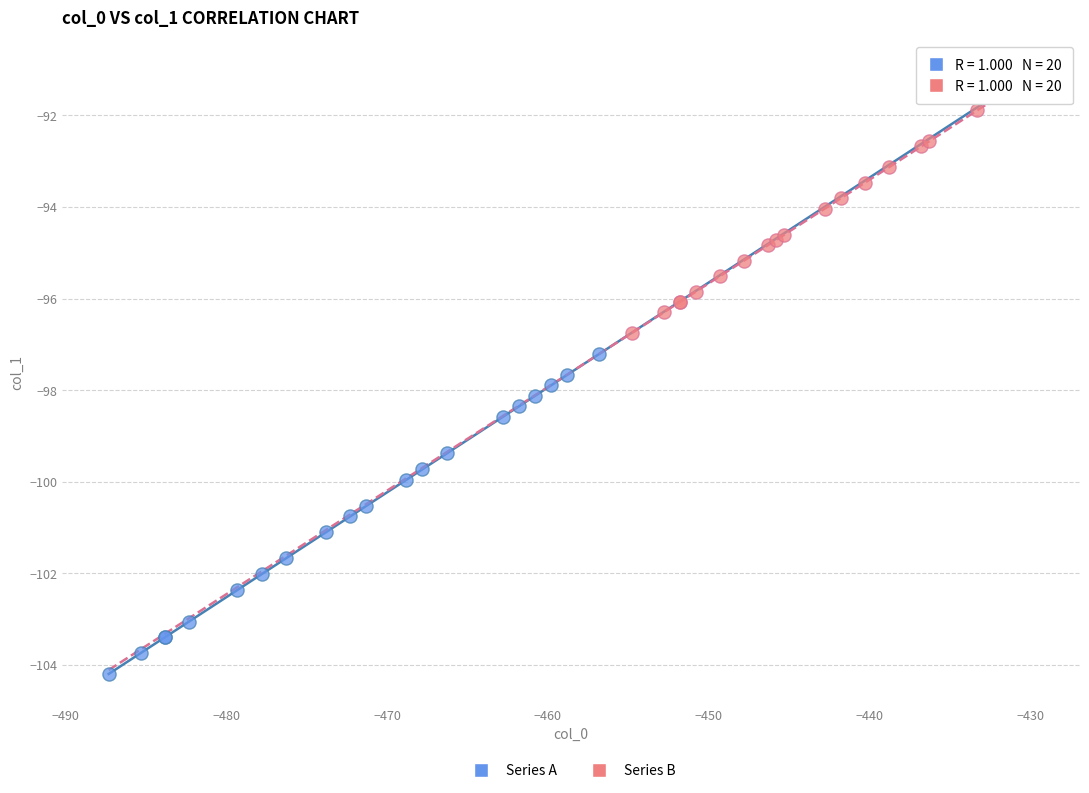

Which series reaches the minimum Y coordinate?

Series A